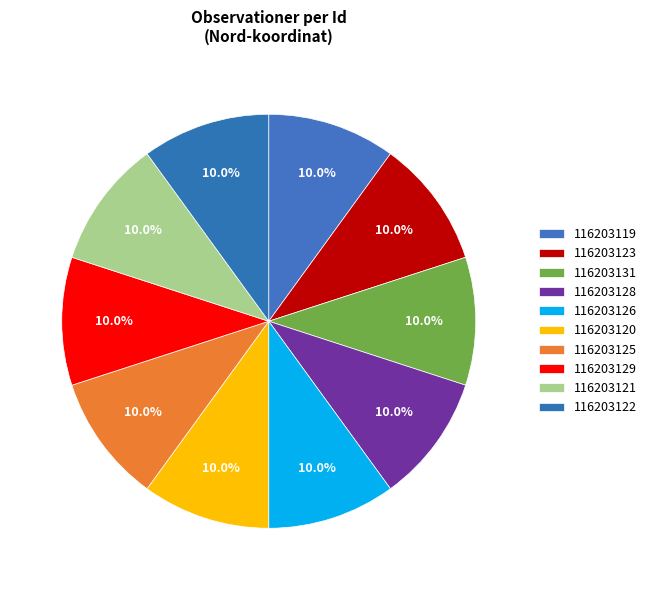

What portion of the pie excludes 116203122?

90.0%